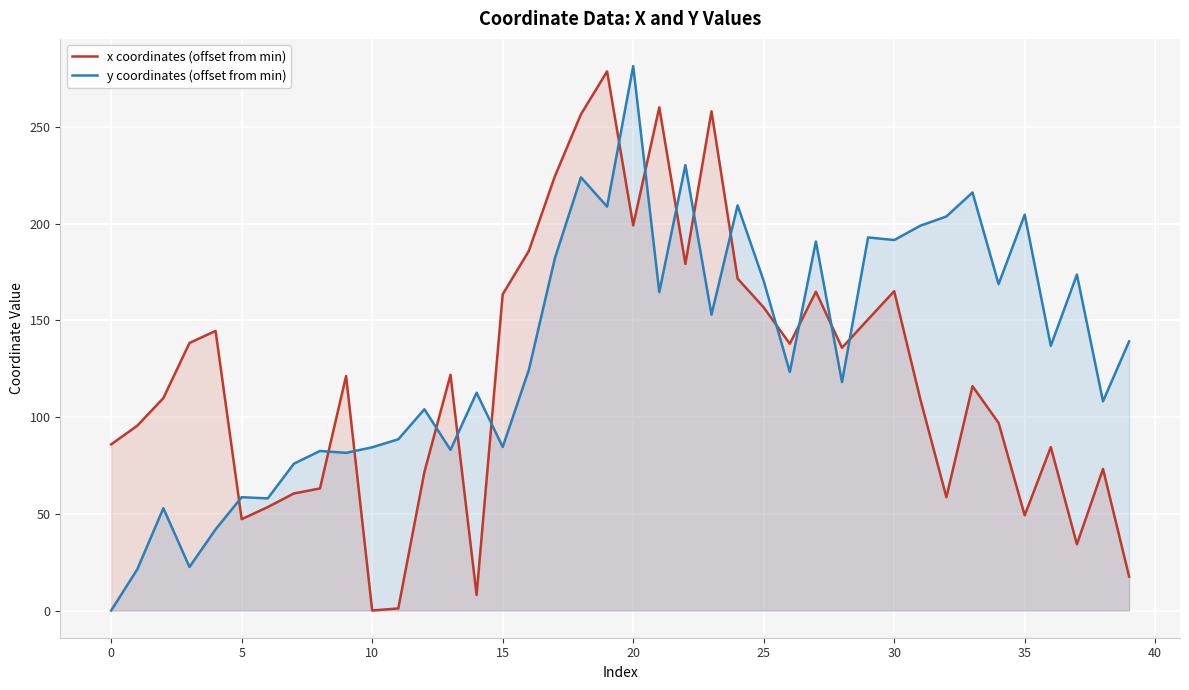

What is the sum of all x coordinates (offset from min) values?

4849.4